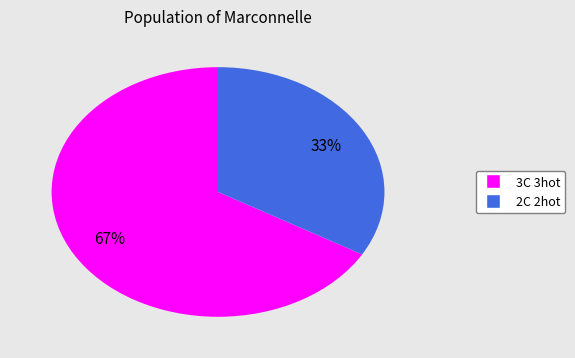

Which slice represents more than half of the pie?

3C 3hot